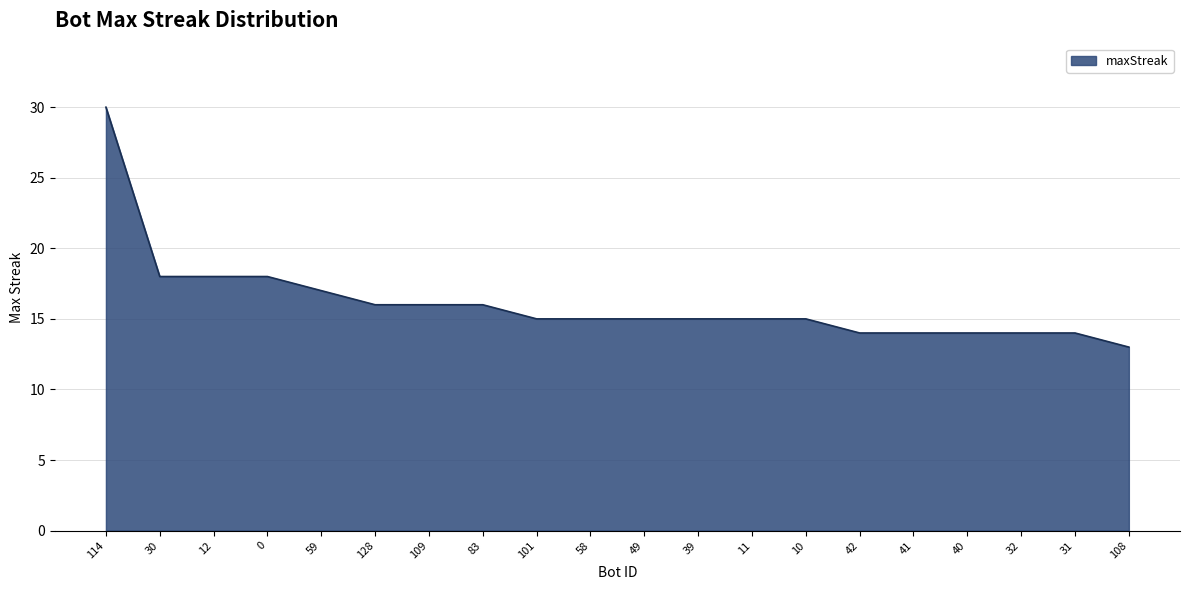

Reading left to right, transcribe all the data shown in this chart.

114=30	30=18	12=18	0=18	59=17	128=16	109=16	83=16	101=15	58=15	49=15	39=15	11=15	10=15	42=14	41=14	40=14	32=14	31=14	108=13